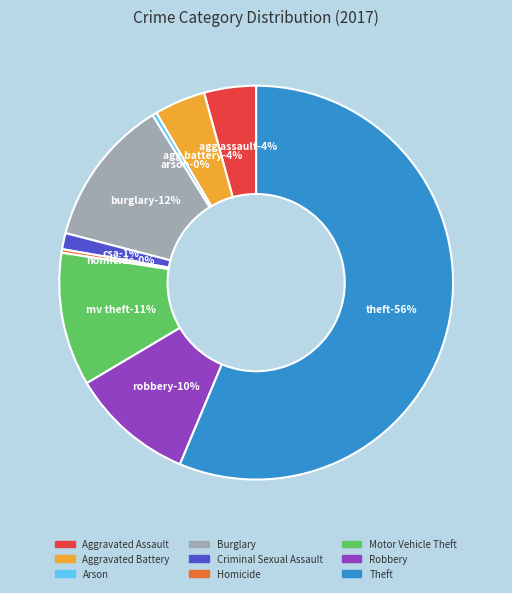

Which category has the biggest portion of the pie?

Theft